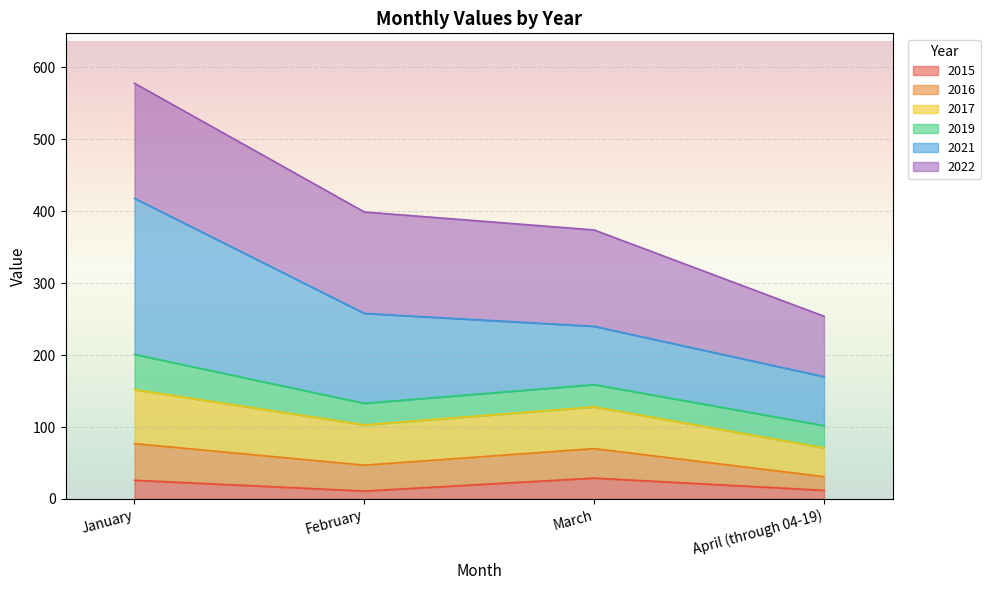

True or false: 2015 and 2016 cross at least once.

False